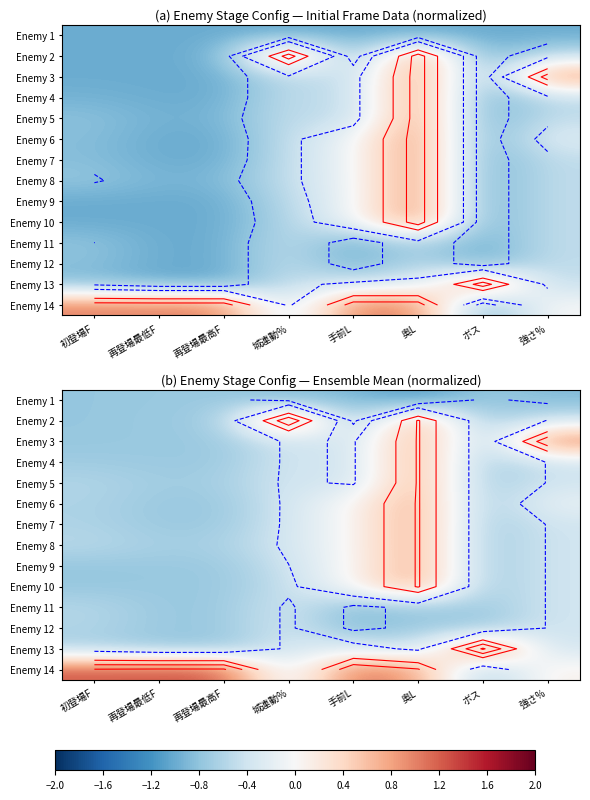

What is the sum of the Enemy 3 values at 再登場最高F and 奥L?

0.1